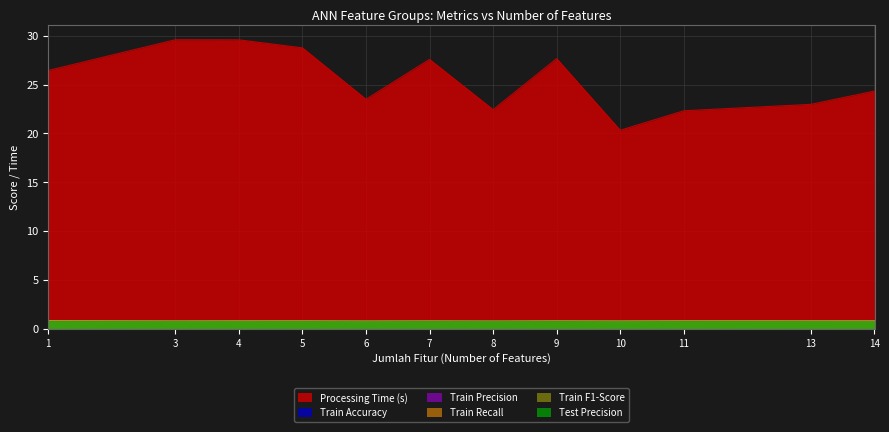

What is the value of the Train Recall point at the 1st from the left?

0.8